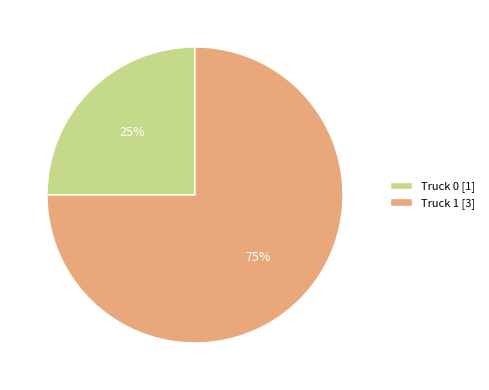

How many slices are in this pie chart?

2